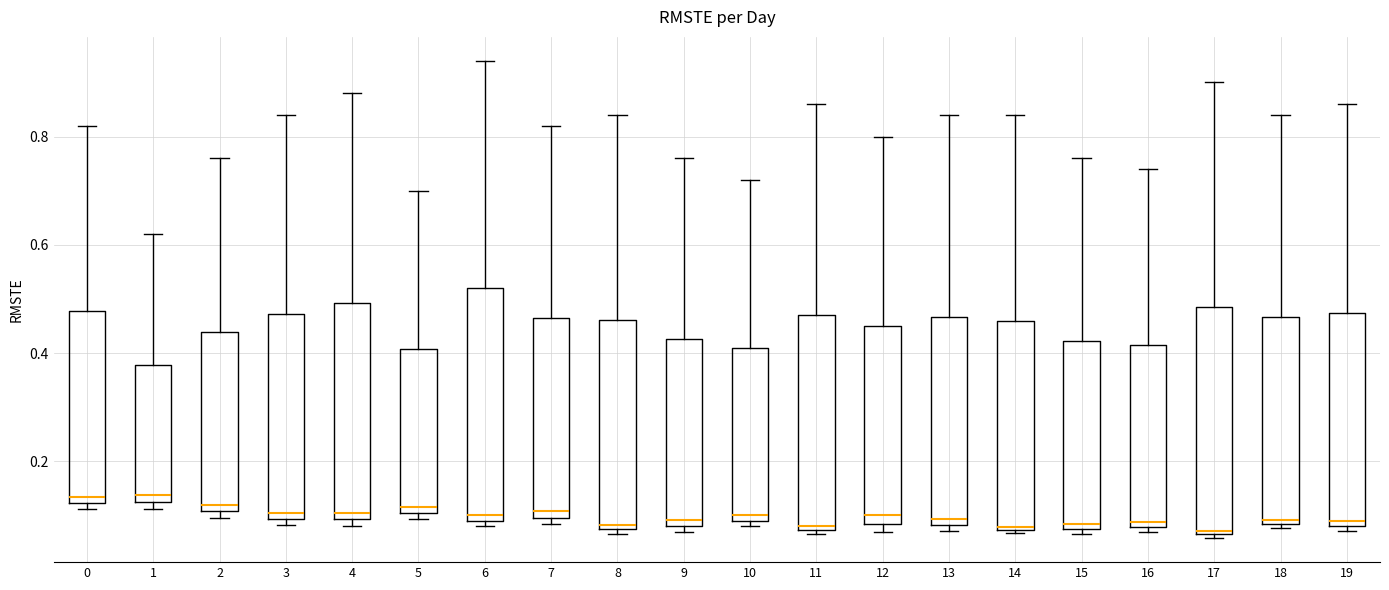

Reading left to right, read every box against the y-axis: the position of its median line, the range the box covers, and the ends of its whiskers. The values are not printed on the chart, so give them approximately, as read against the axis.

0: median 0.14, box 0.12 to 0.48, whiskers 0.12 (just below the box's lower edge) to 0.82
1: median 0.14, box 0.12 to 0.38, whiskers 0.12 (just below the box's lower edge) to 0.62
2: median 0.12, box 0.10 to 0.44, whiskers 0.10 (just below the box's lower edge) to 0.76
3: median 0.10 (just above the box's lower edge), box 0.10 to 0.48, whiskers 0.08 to 0.84
4: median 0.10 (just above the box's lower edge), box 0.10 to 0.50, whiskers 0.08 to 0.88
5: median 0.12, box 0.10 to 0.40, whiskers 0.10 (just below the box's lower edge) to 0.70
6: median 0.10 (just above the box's lower edge), box 0.10 to 0.52, whiskers 0.08 to 0.94
7: median 0.10 (just above the box's lower edge), box 0.10 to 0.46, whiskers 0.08 to 0.82
8: median 0.08 (just above the box's lower edge), box 0.08 to 0.46, whiskers 0.06 to 0.84
9: median 0.10, box 0.08 to 0.42, whiskers 0.06 to 0.76
10: median 0.10 (just above the box's lower edge), box 0.10 to 0.42, whiskers 0.08 to 0.72
11: median 0.08 (just above the box's lower edge), box 0.08 to 0.48, whiskers 0.06 to 0.86
12: median 0.10, box 0.08 to 0.46, whiskers 0.06 to 0.80
13: median 0.10, box 0.08 to 0.46, whiskers 0.08 (just below the box's lower edge) to 0.84
14: median 0.08, box 0.08 to 0.46, whiskers 0.06 to 0.84
15: median 0.08 (just above the box's lower edge), box 0.08 to 0.42, whiskers 0.06 to 0.76
16: median 0.08 (just above the box's lower edge), box 0.08 to 0.42, whiskers 0.06 to 0.74
17: median 0.08, box 0.06 to 0.48, whiskers 0.06 (just below the box's lower edge) to 0.90
18: median 0.10, box 0.08 to 0.46, whiskers 0.08 (just below the box's lower edge) to 0.84
19: median 0.08 (just above the box's lower edge), box 0.08 to 0.48, whiskers 0.08 (just below the box's lower edge) to 0.86